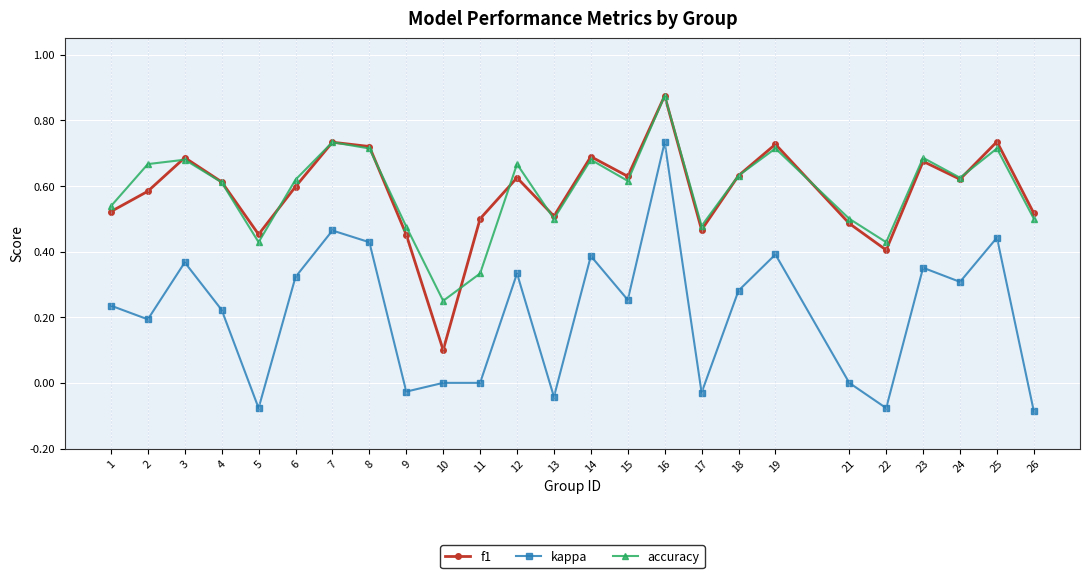

Which category has the highest value in the accuracy series?

16